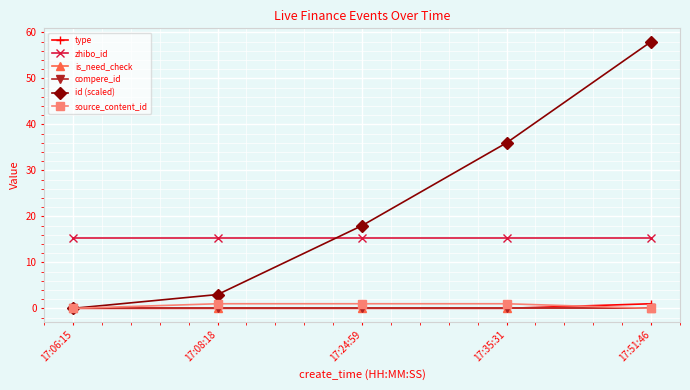

What position from the left is 17:06:15?

1